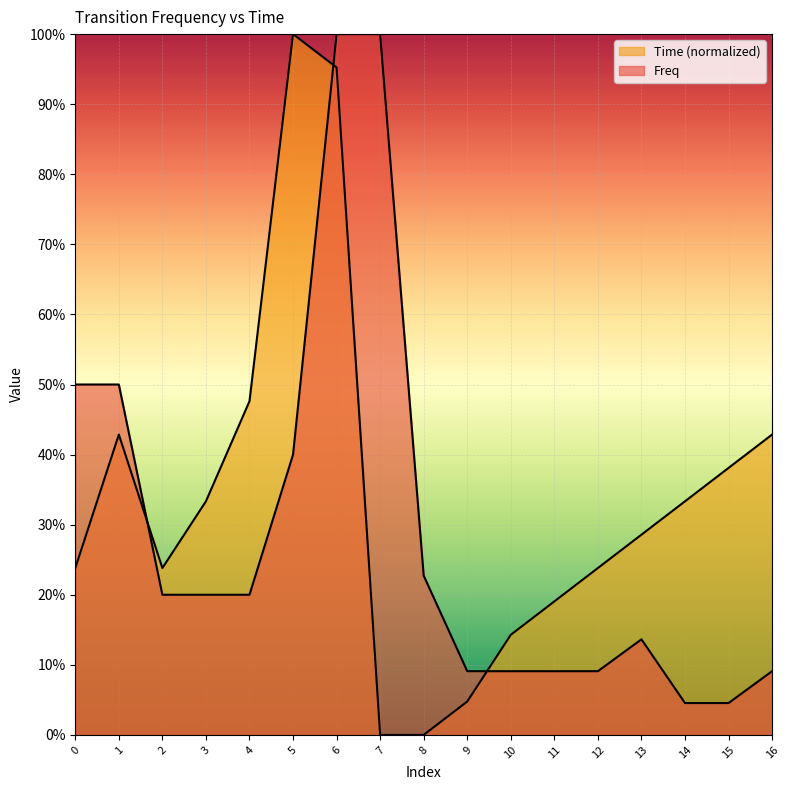

List the labels in order of Freq value, largest first.

6, 7, 0, 1, 5, 8, 2, 3, 4, 13, 9, 10, 11, 12, 16, 14, 15